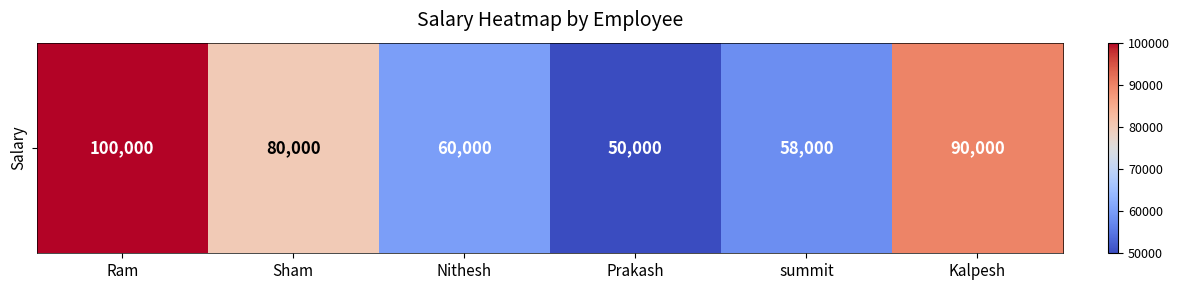

Rank the categories by value from lowest to highest.

Prakash, summit, Nithesh, Sham, Kalpesh, Ram